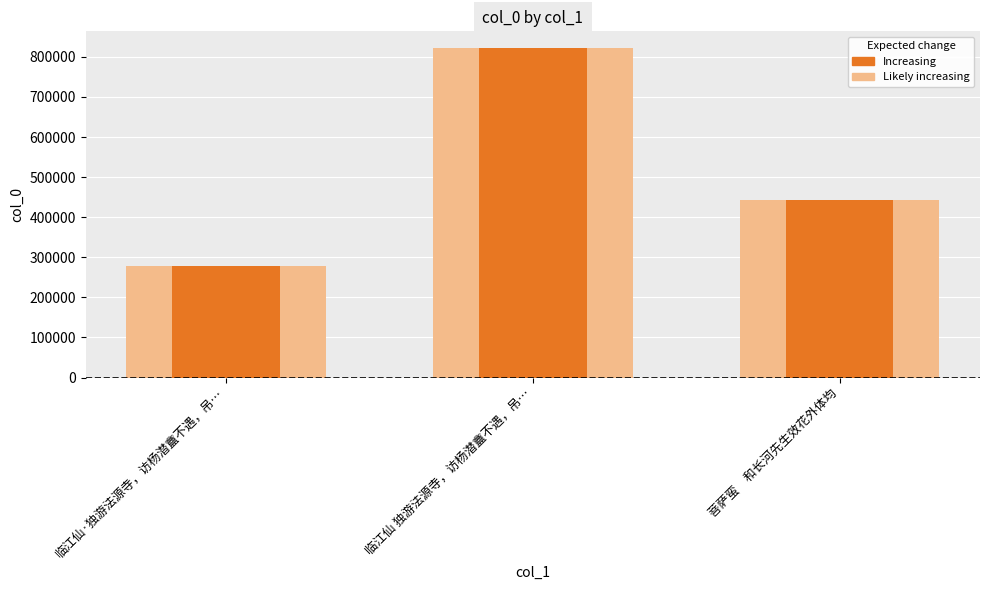

How many data points are above 443419?

1